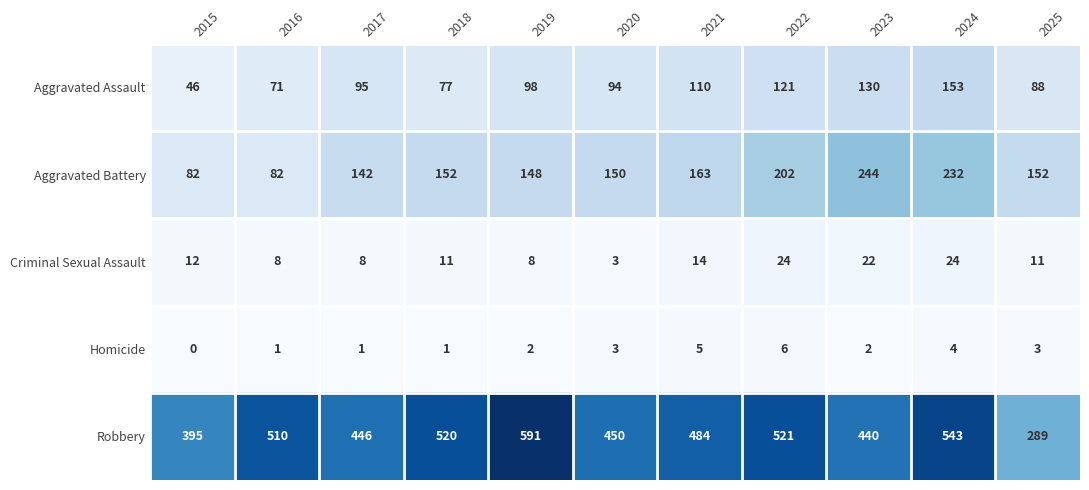

Where is Aggravated Battery nearest to the value 163?

2021